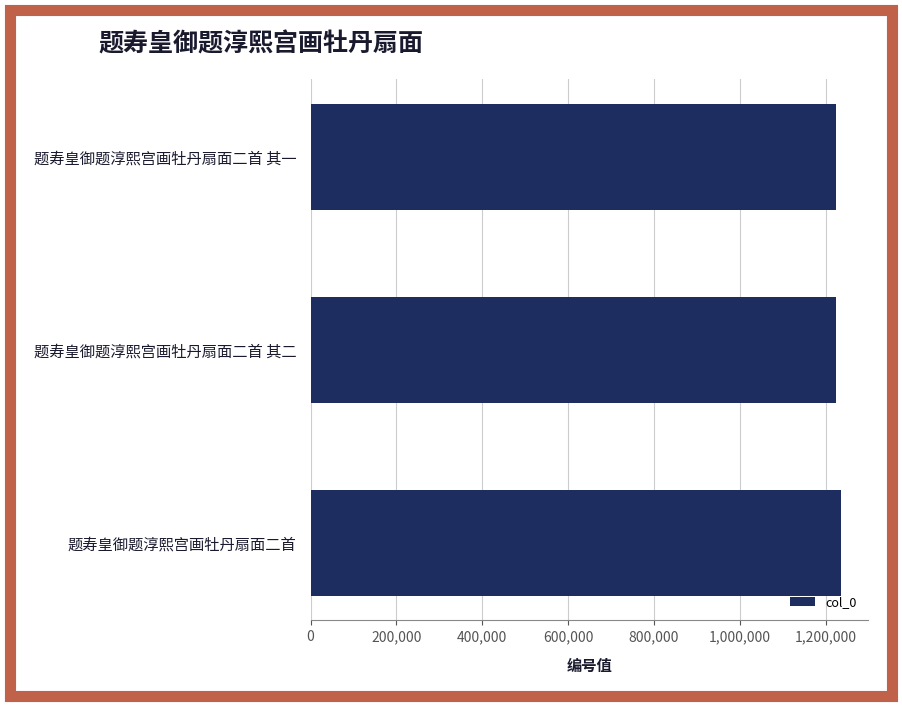

What is the sum of the values at 题寿皇御题淳熙宫画牡丹扇面二首 其二 and 题寿皇御题淳熙宫画牡丹扇面二首 其一?

2449333